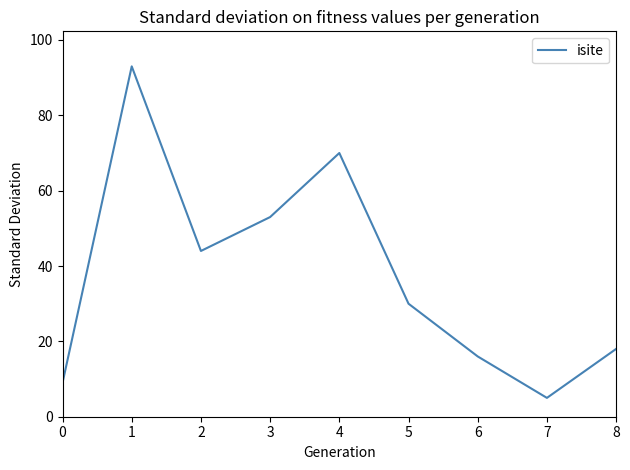

What is the maximum value shown in the chart?

93